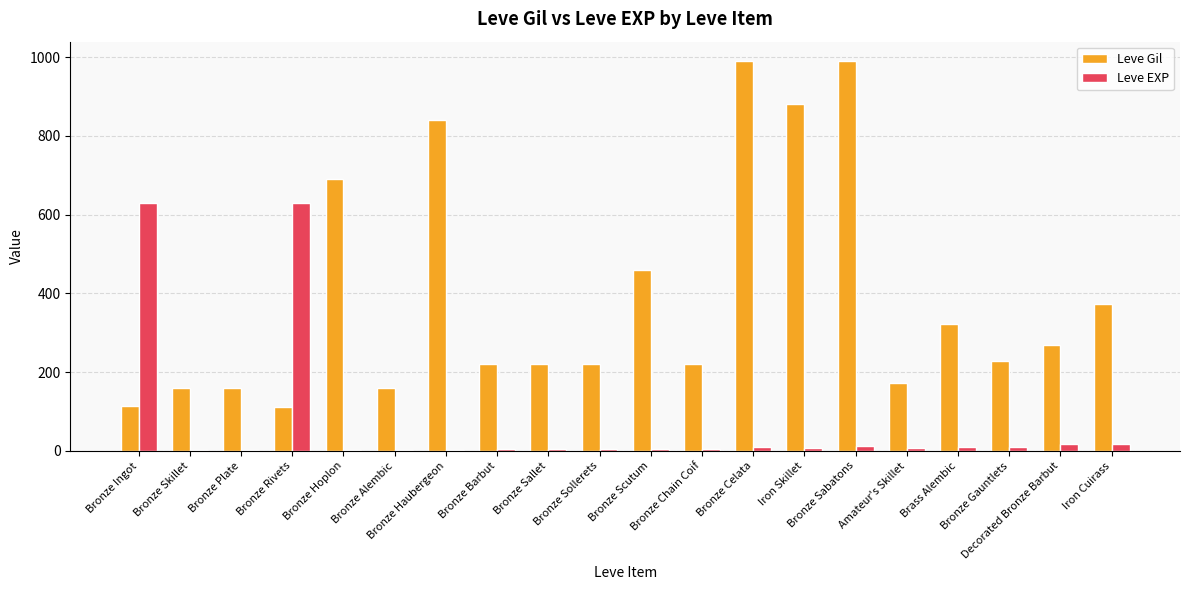

What is the greatest value displayed?

990